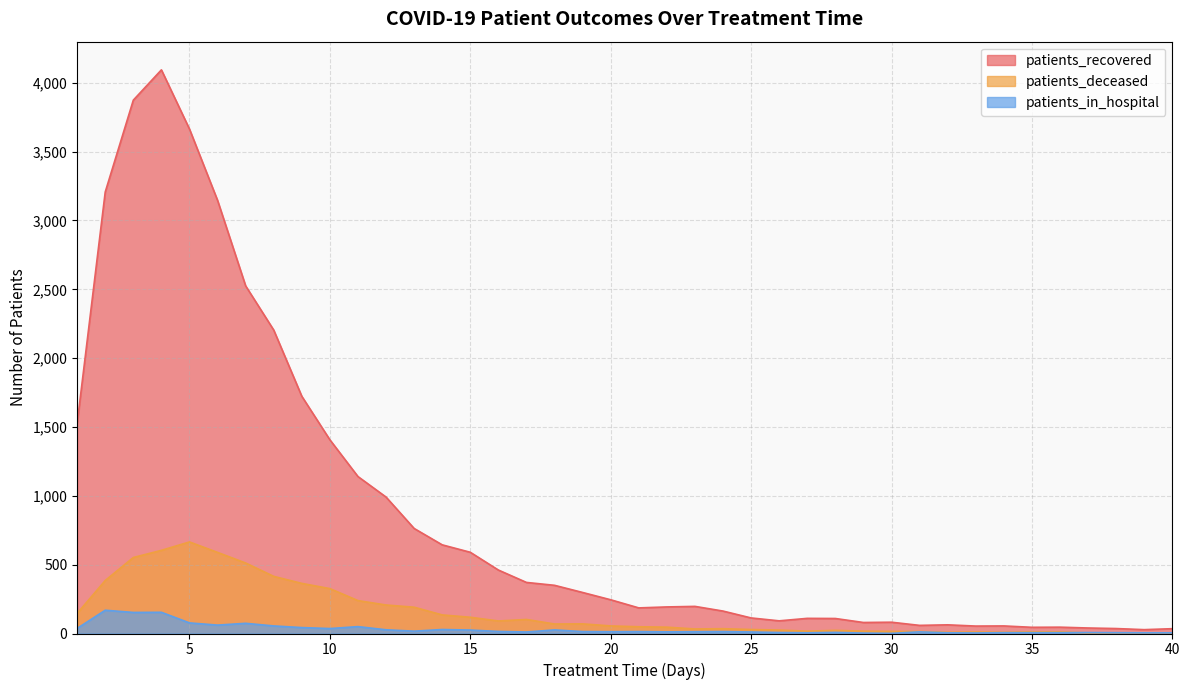

How many values in the patients_deceased series exceed 55?

19